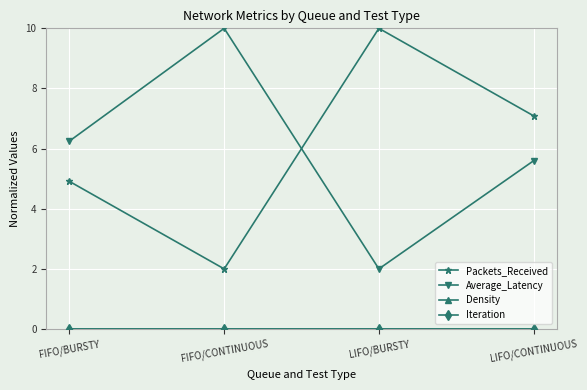

Is this an area chart (filled region under the line)?

No